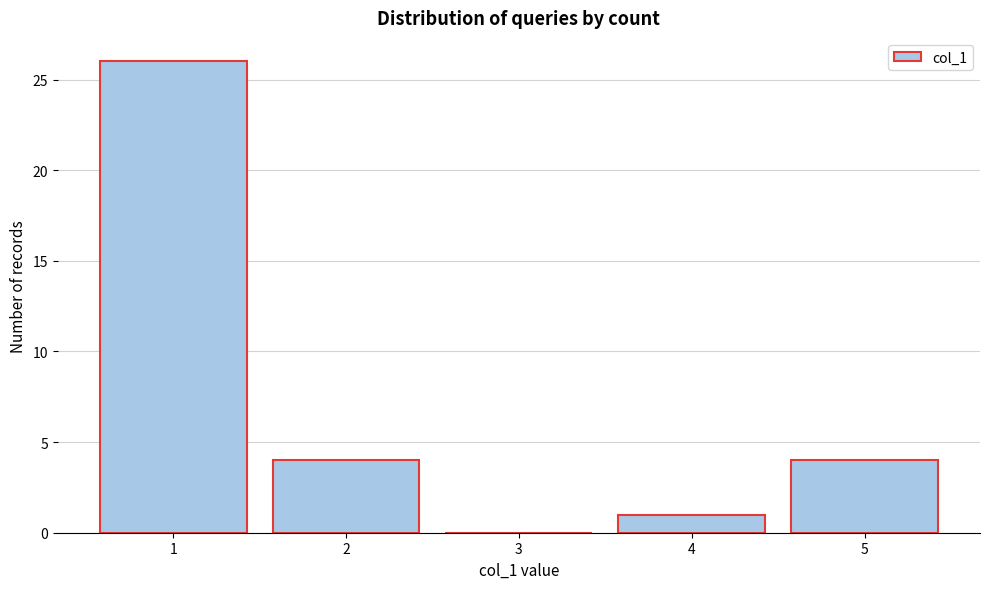

Reading right to left, what are all the values shown in this chart?

5=4	4=1	3=0	2=4	1=26